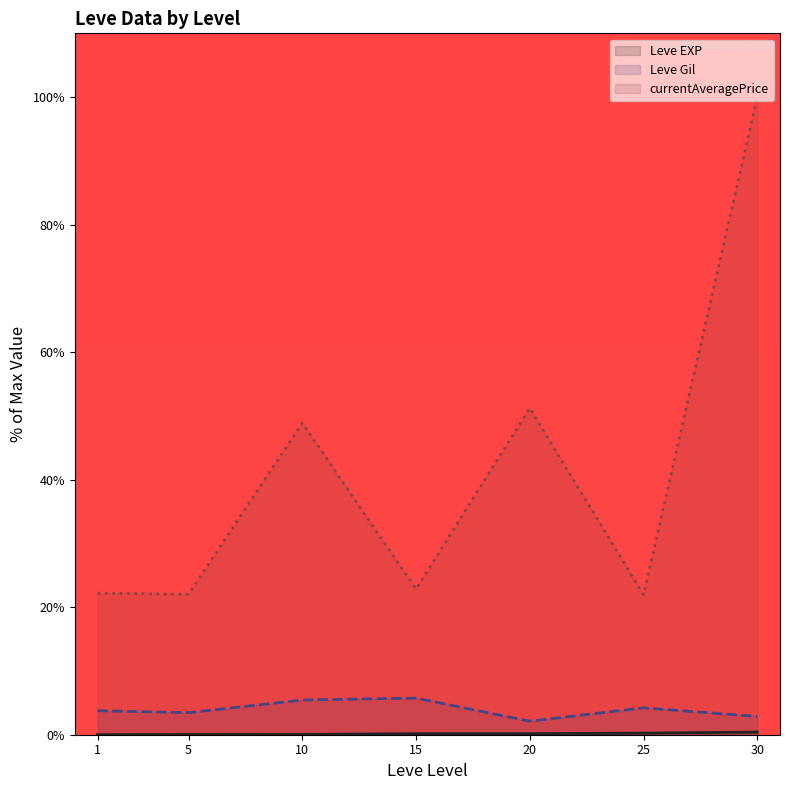

At which category does the chart reach its minimum across all series?

1